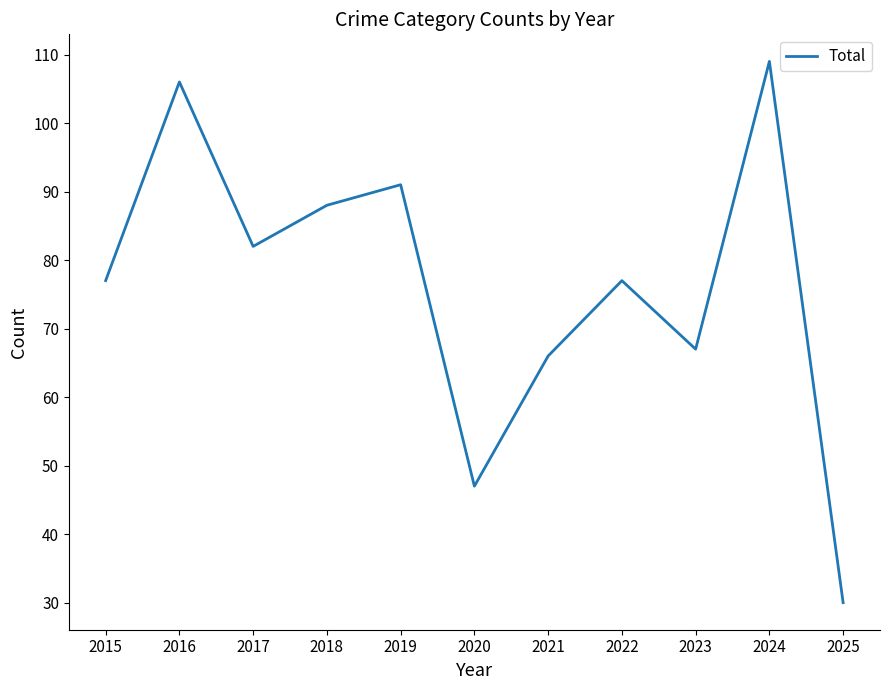

What is the sum of the values at 2022 and 2023?

144